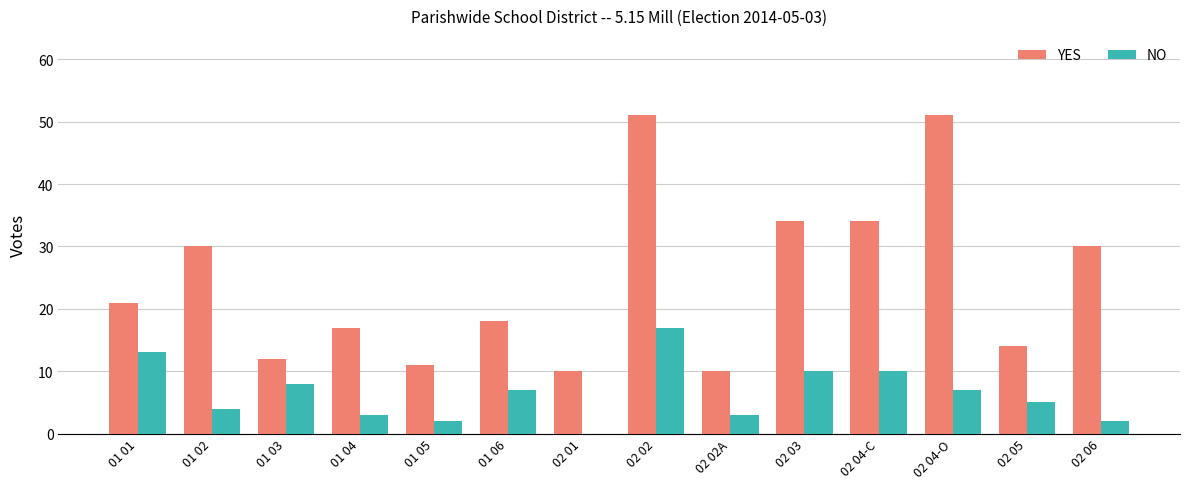

Does the chart contain stacked bars?

No